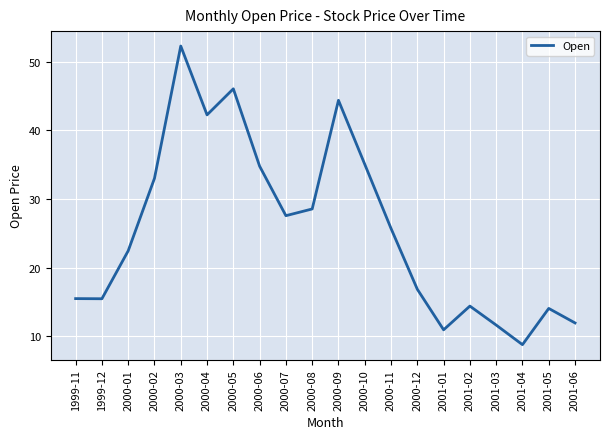

Reading left to right, what are all the values shown in this chart?

15.5	15.5	22.5	33.0	52.3	42.2	46.0	34.8	27.6	28.5	44.4	35.1	25.7	16.9	11.0	14.4	11.7	8.8	14.1	12.0